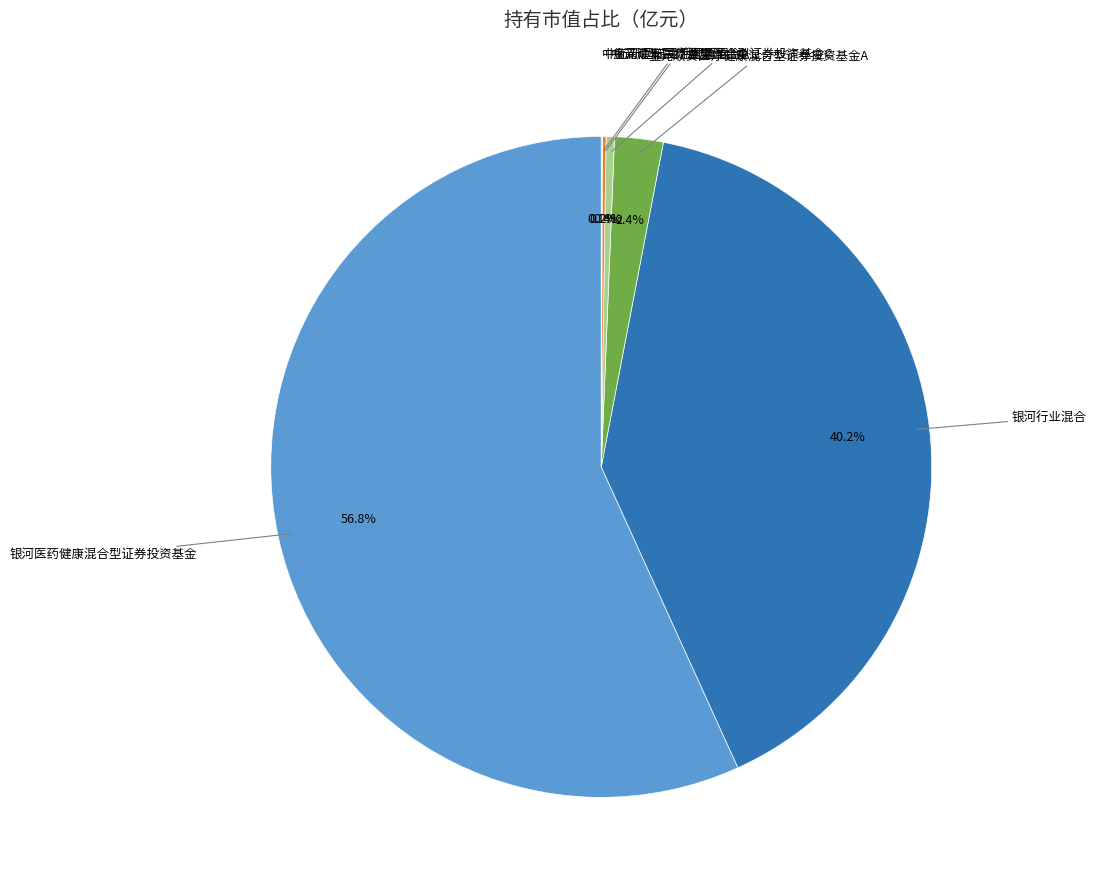

Does any single category account for the majority?

Yes